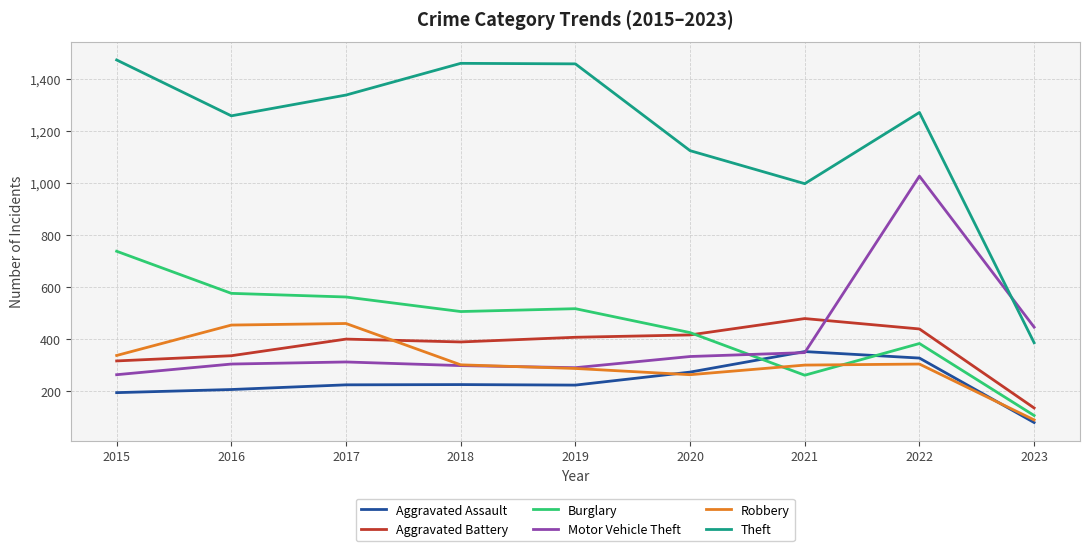

How many lines are shown in the chart?

6